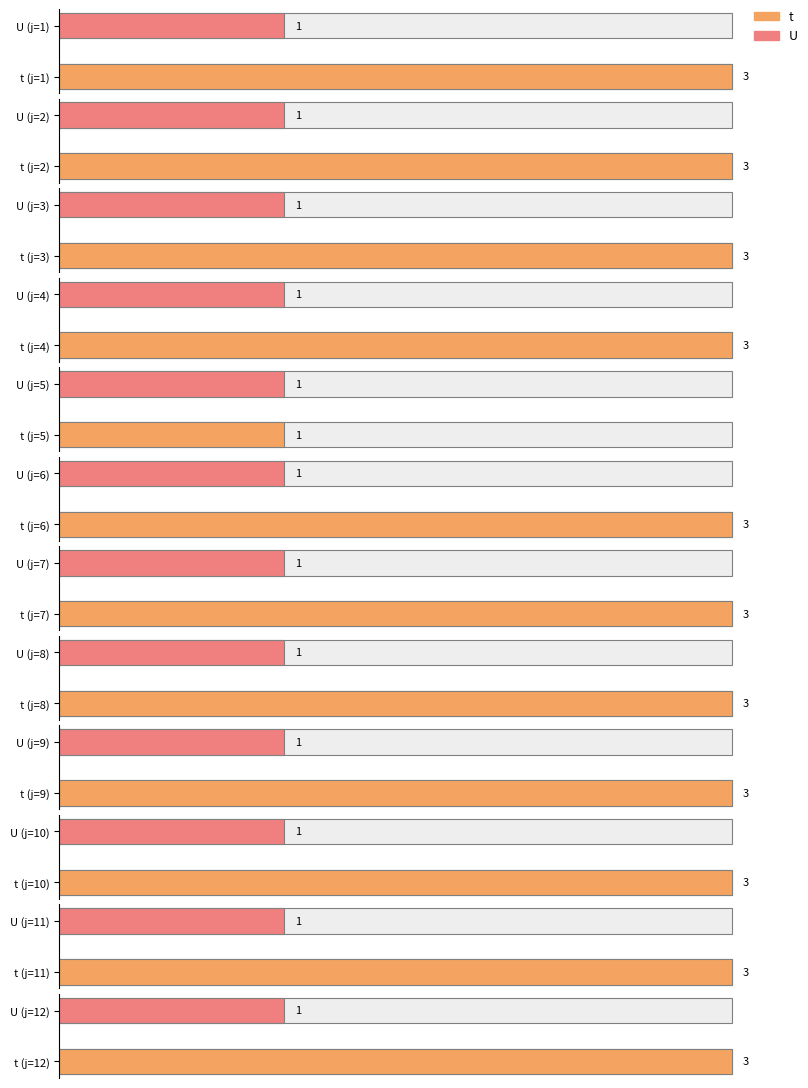

At which category does the chart reach its minimum across all series?

5